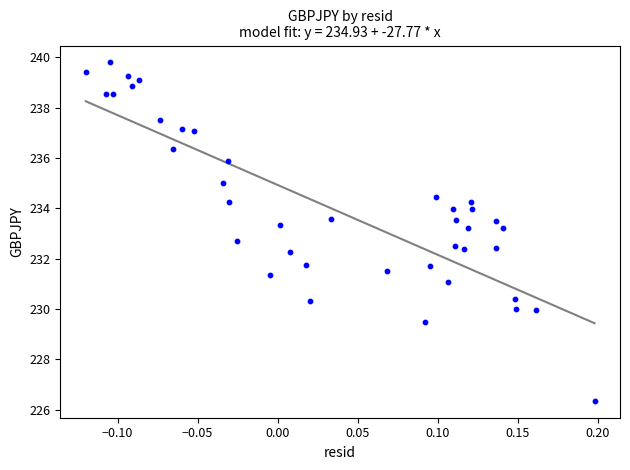

How many data points are displayed?

40